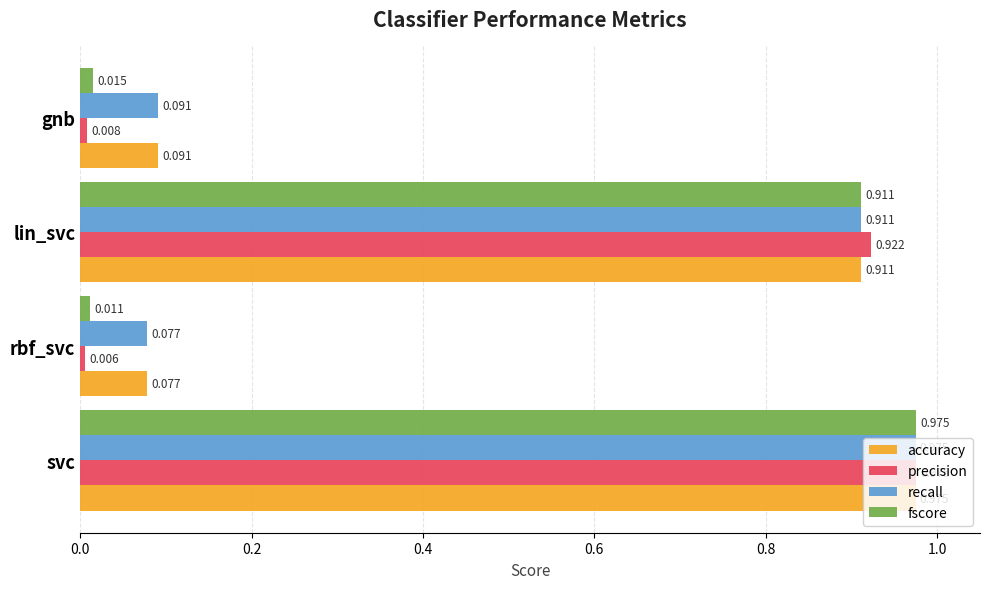

Which category has the highest value in the recall series?

svc